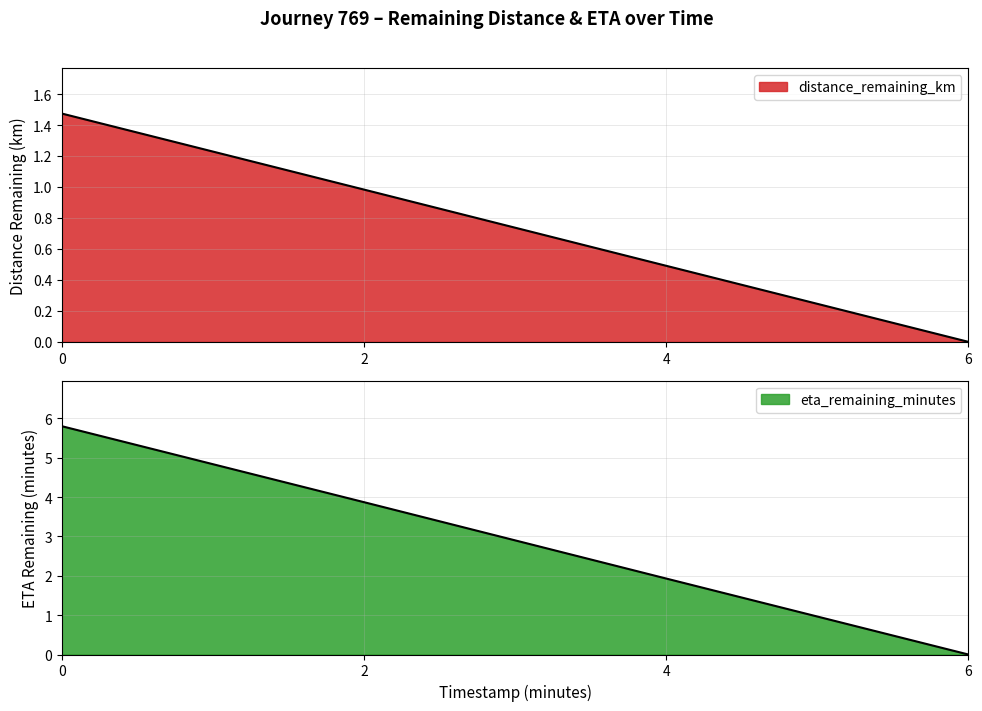

Rank the categories by eta_remaining_minutes value from highest to lowest.

0.0, 2.0, 4.0, 6.0